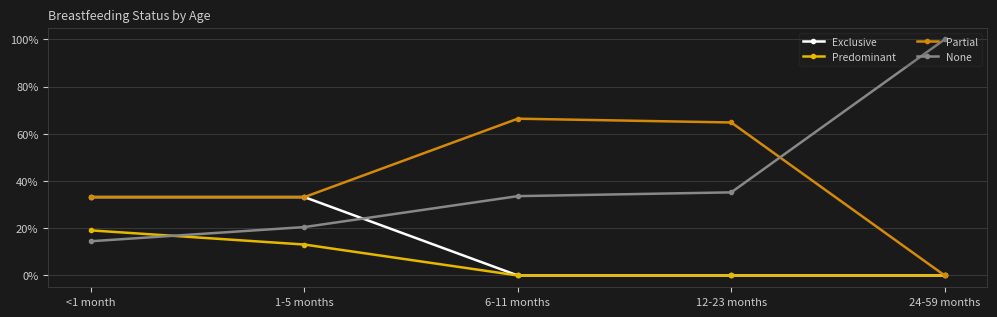

Reading right to left, what are all the values shown in this chart?

Exclusive: 24-59 months=0.0	12-23 months=0.0	6-11 months=0.0	1-5 months=0.3	<1 month=0.3
Predominant: 24-59 months=0.0	12-23 months=0.0	6-11 months=0.0	1-5 months=0.1	<1 month=0.2
Partial: 24-59 months=0.0	12-23 months=0.6	6-11 months=0.7	1-5 months=0.3	<1 month=0.3
None: 24-59 months=1.0	12-23 months=0.4	6-11 months=0.3	1-5 months=0.2	<1 month=0.1